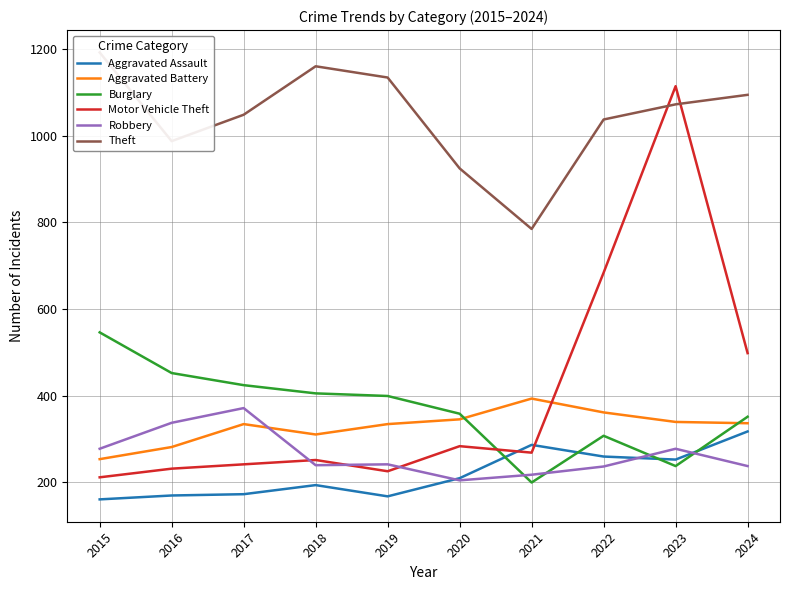

At which label does Robbery reach its minimum?

2020